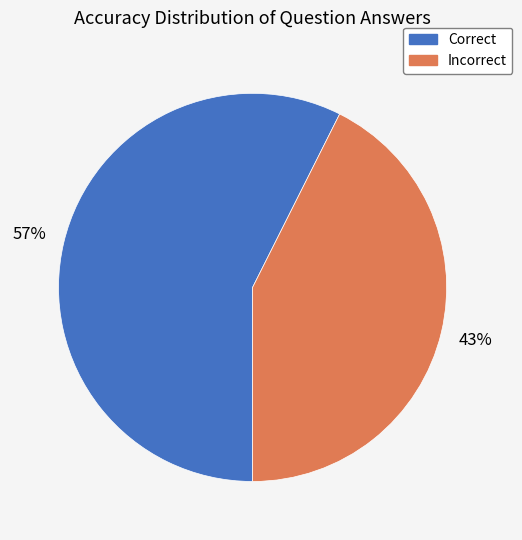

What percentage is the Correct slice, to the nearest percent?

57%